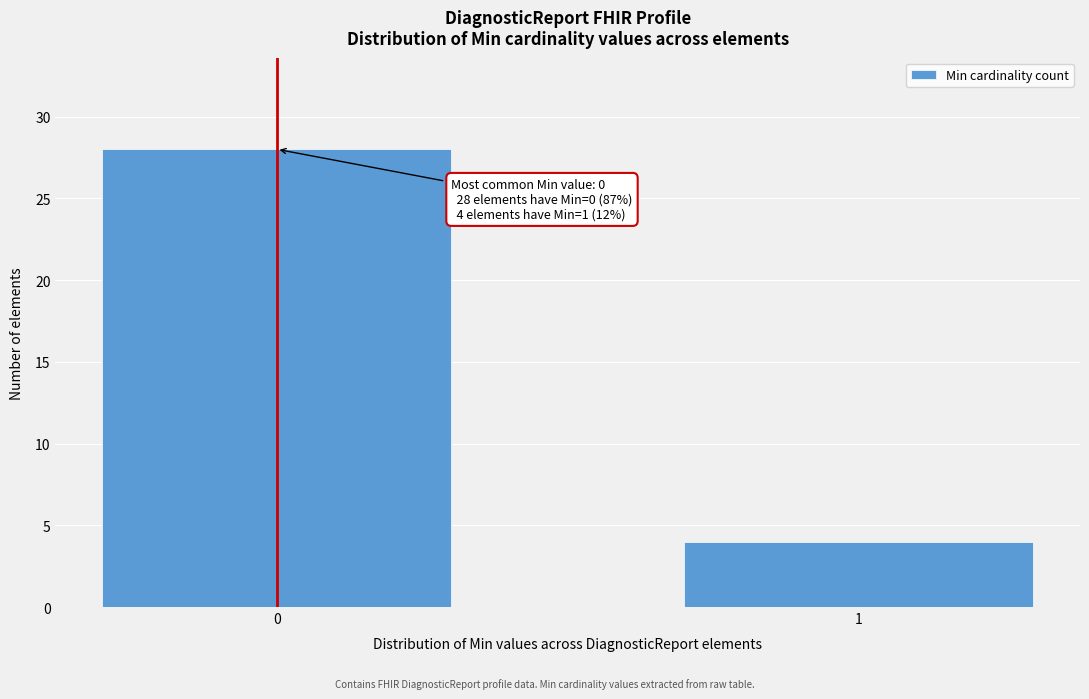

Reading left to right, transcribe all the data shown in this chart.

28	4